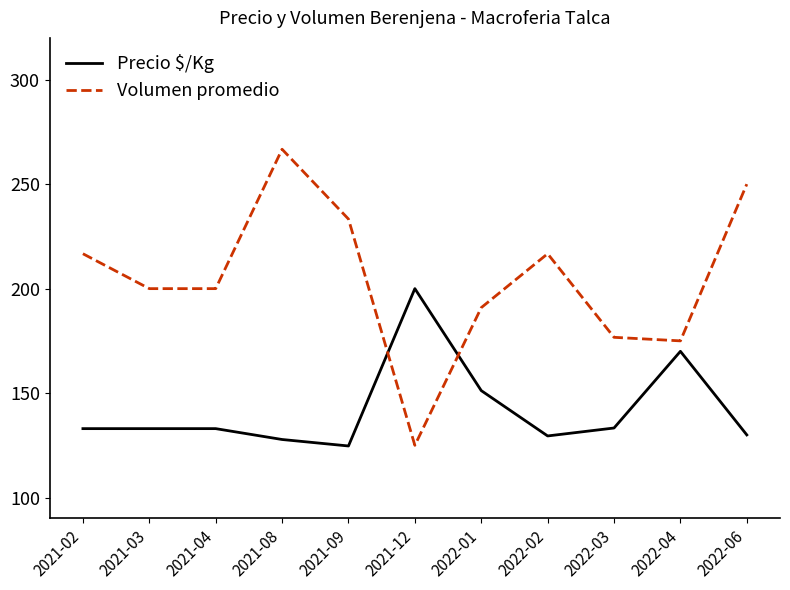

Is this an area chart (filled region under the line)?

No